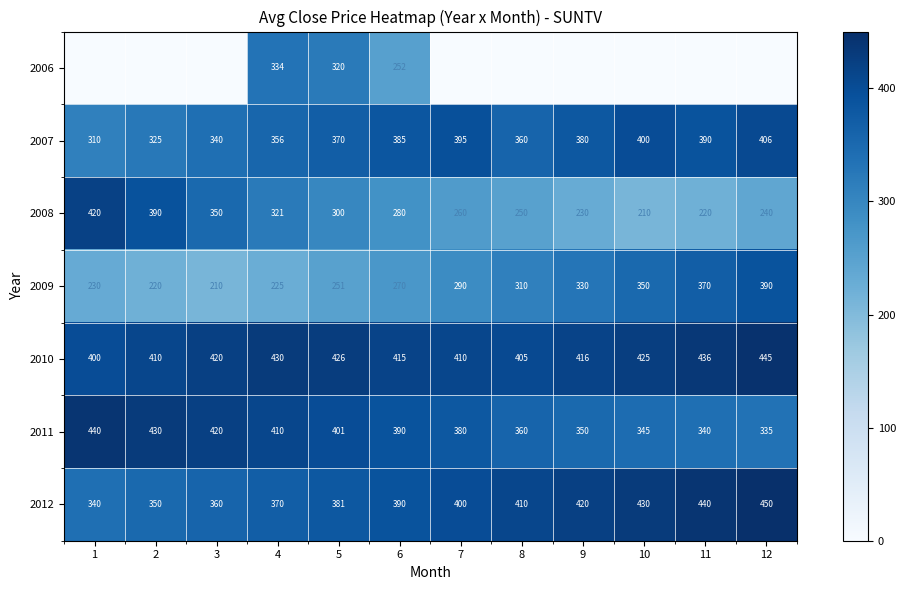

What is the average value of the 2009 series?

287